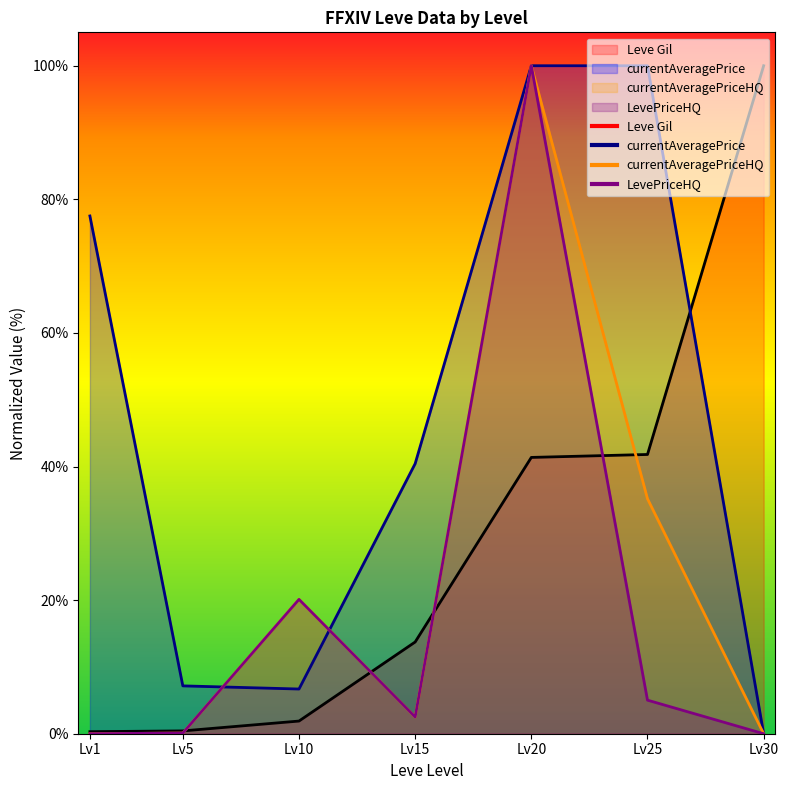

The currentAveragePriceHQ series shows 26.9 at Lv10. True or false?

False